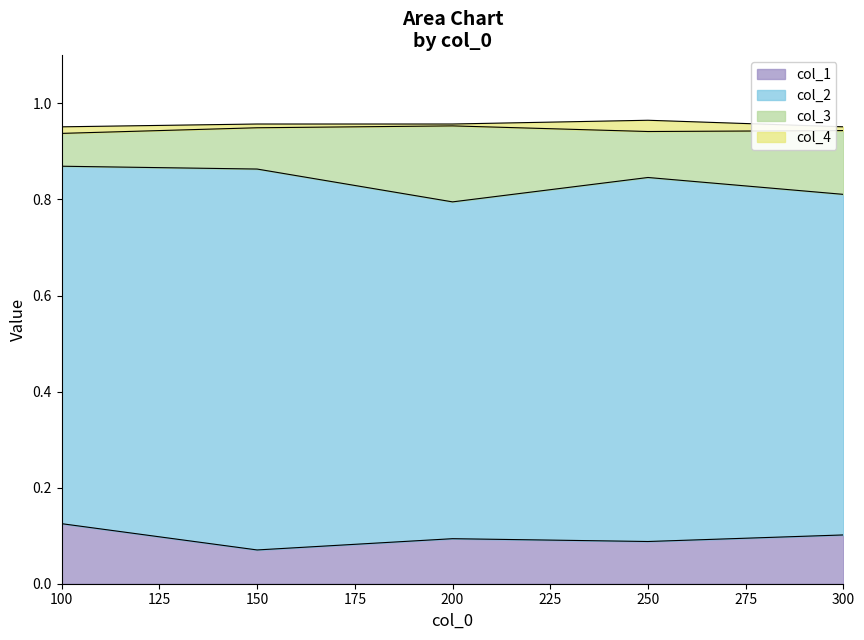

Reading left to right, list all the values displayed in this chart.

col_1: 0.1	0.1	0.1	0.1	0.1
col_2: 0.9	0.9	0.8	0.8	0.8
col_3: 0.9	0.9	1.0	0.9	0.9
col_4: 1.0	1.0	1.0	1.0	1.0